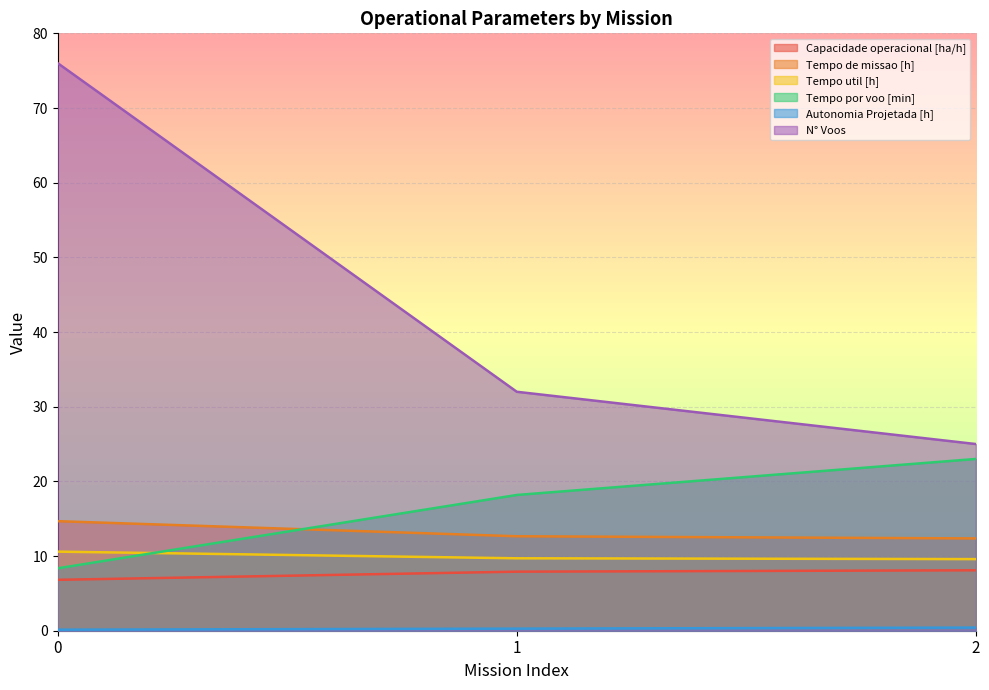

What is the sum of all Autonomia Projetada [h] values?

0.8